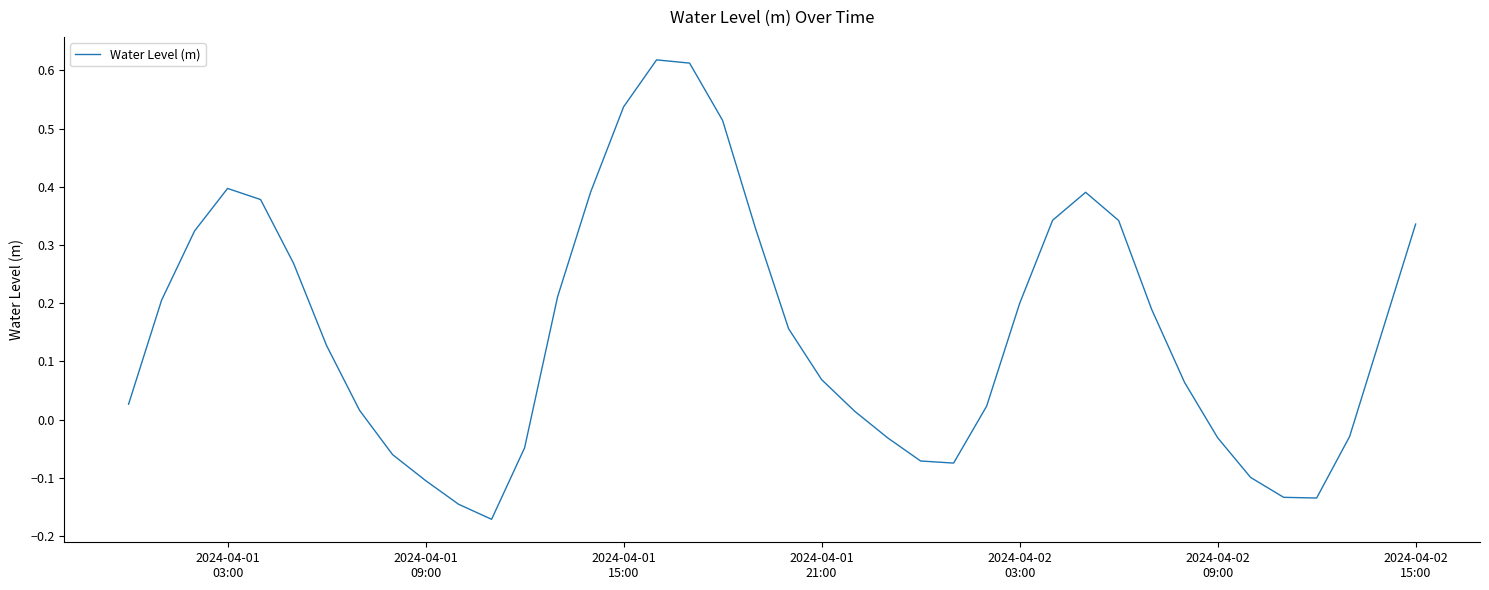

Does the chart display data point markers on the line(s)?

No